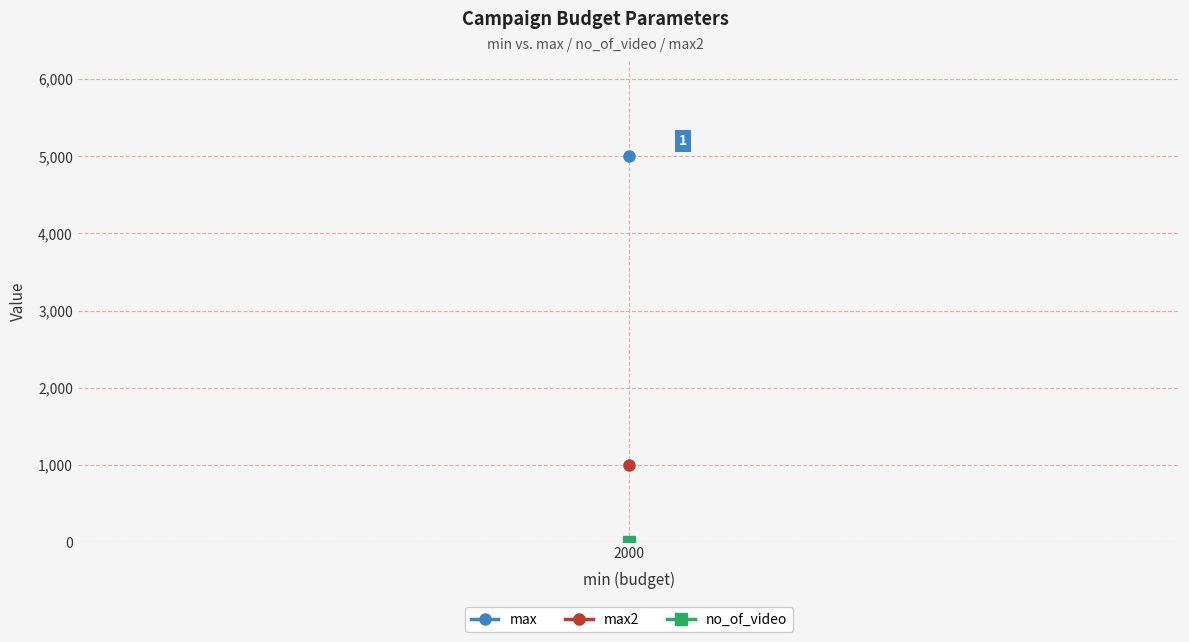

At which category does the chart reach its peak across all series?

2000